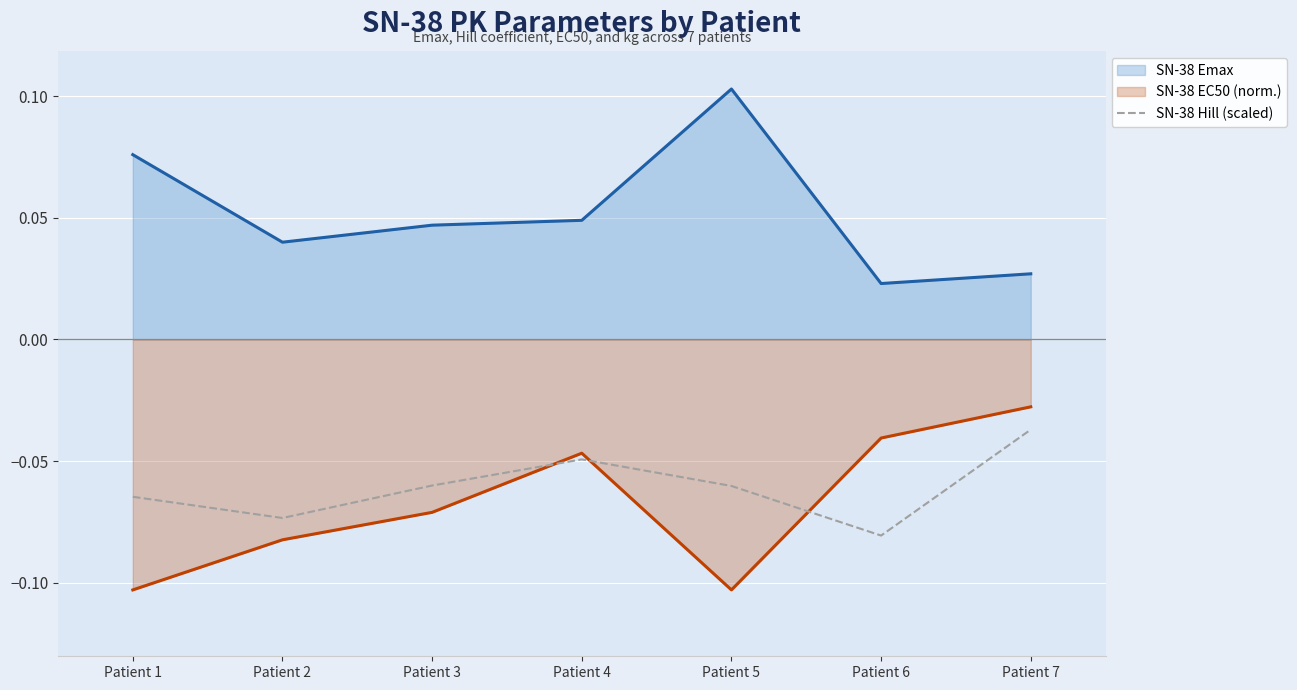

Reading left to right, list all the values displayed in this chart.

SN-38 Emax: 0.1	0.0	0.0	0.0	0.1	0.0	0.0
SN-38 EC50 (norm.): -0.1	-0.1	-0.1	-0.0	-0.1	-0.0	-0.0
SN-38 Hill (scaled): -0.1	-0.1	-0.1	-0.0	-0.1	-0.1	-0.0